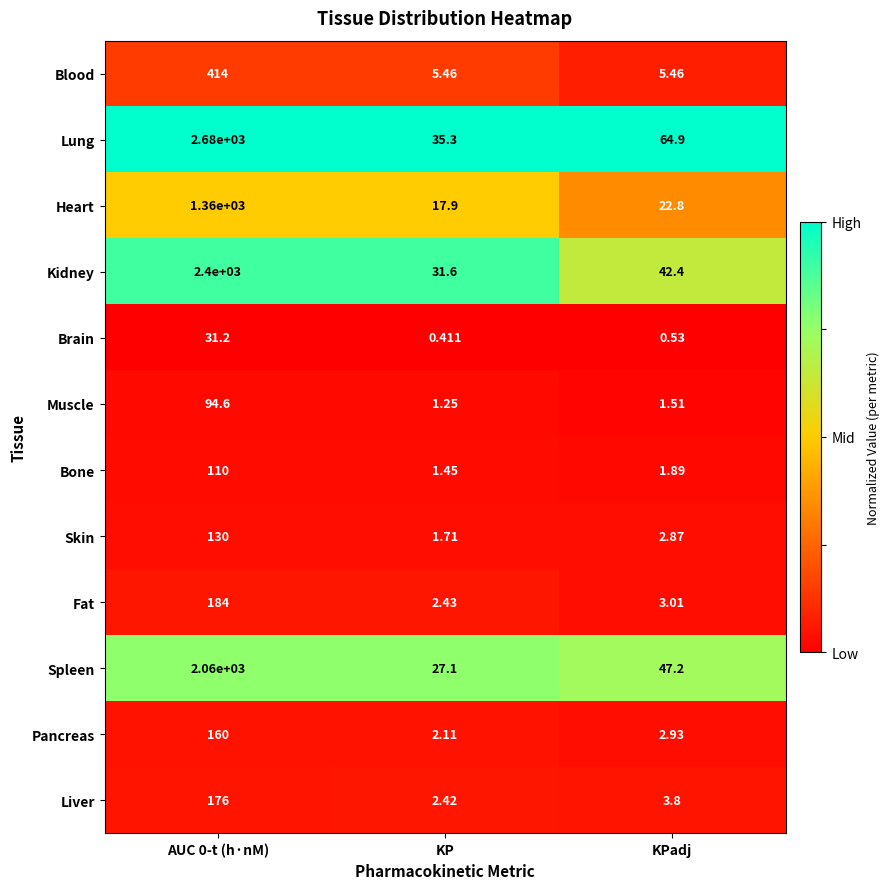

What is the difference between the highest and lowest values at KP?

34.9